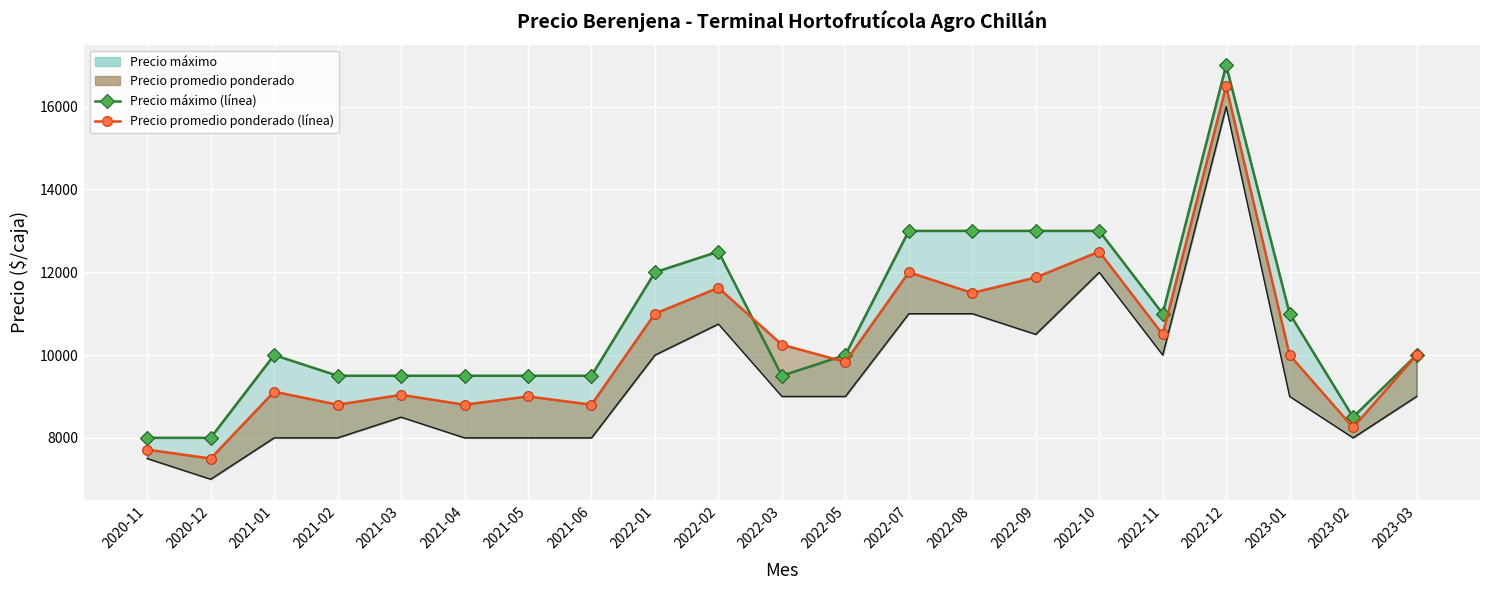

How many interior local valleys does the Precio promedio ponderado (línea) series have?

8